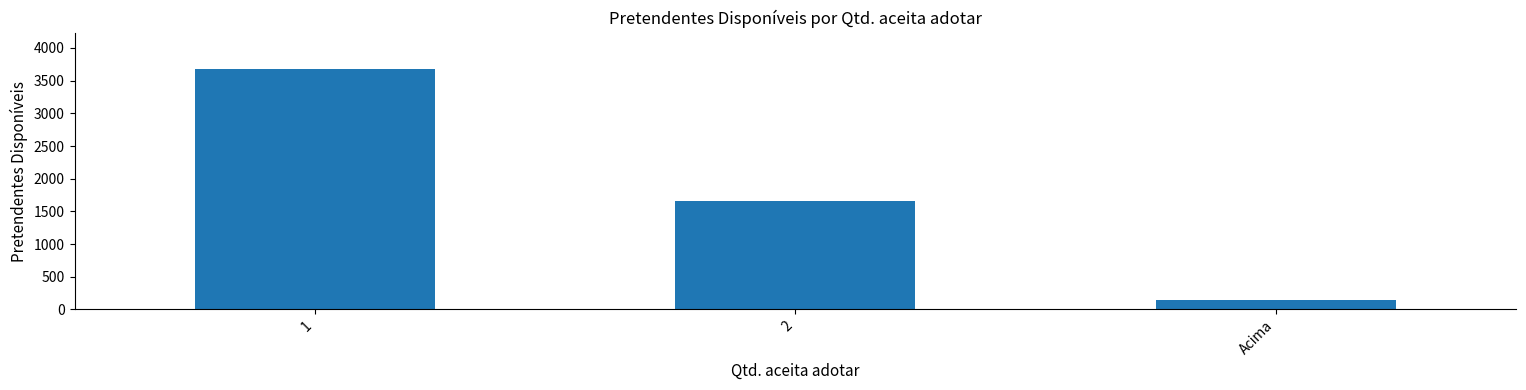

How many categories are shown in the chart?

3